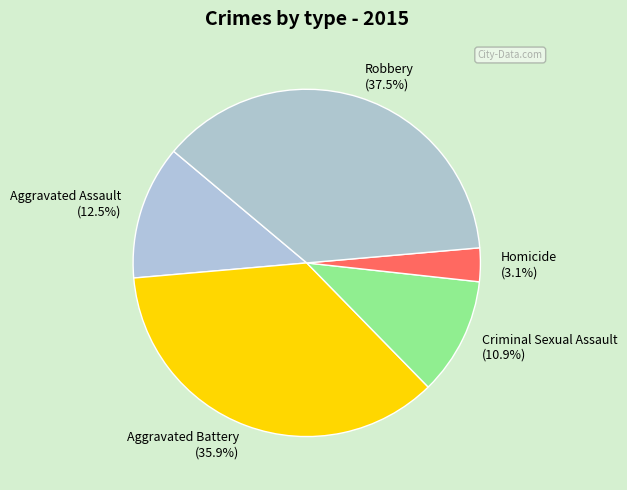

Which has a higher value, Aggravated Assault or Aggravated Battery?

Aggravated Battery